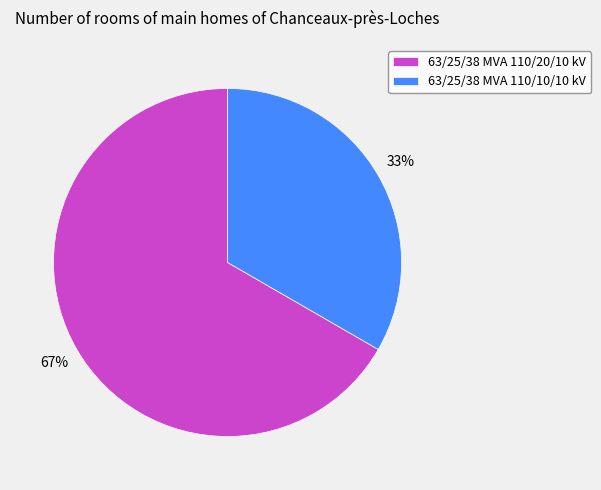

How many segments does this pie chart have?

2